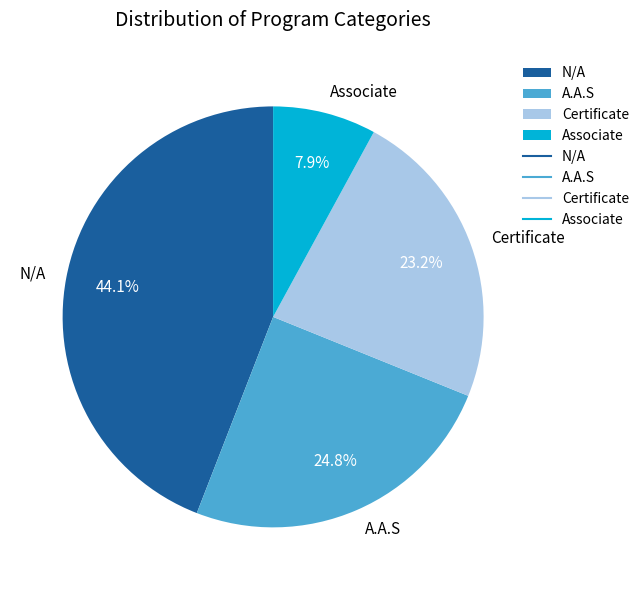

Do A.A.S and Associate together represent more than half of the pie?

No